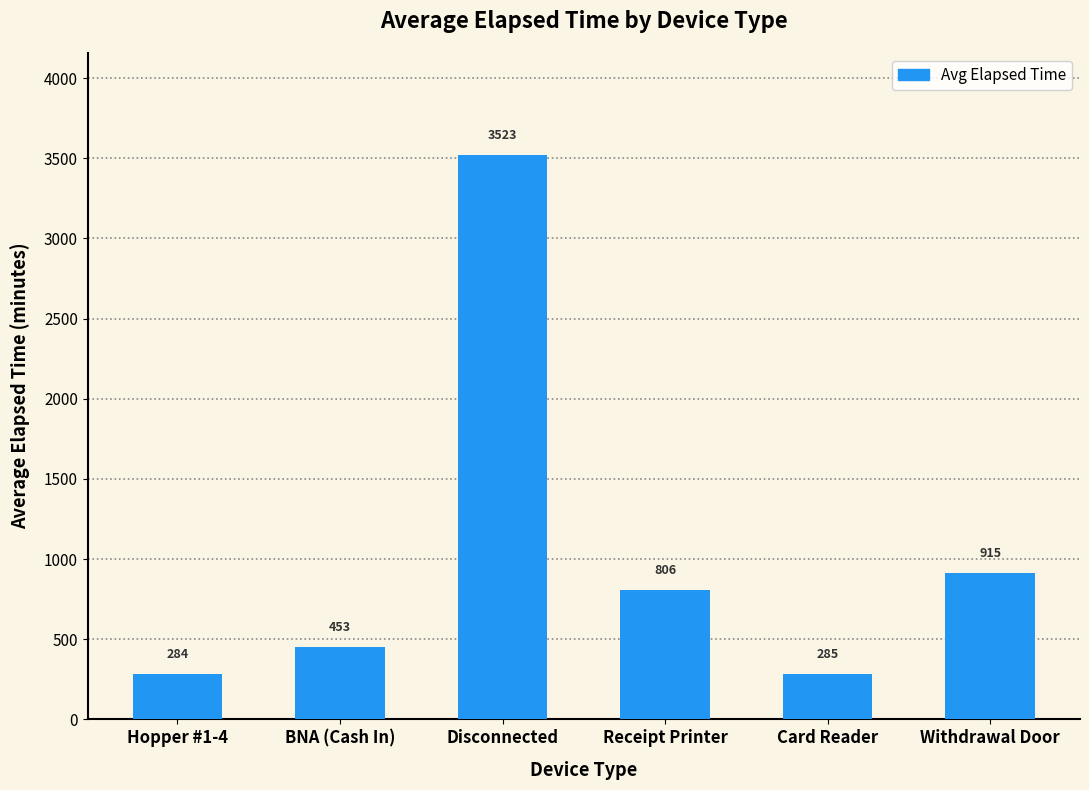

List the labels in order of value, largest first.

Disconnected, Withdrawal Door, Receipt Printer, BNA (Cash In), Card Reader, Hopper #1-4